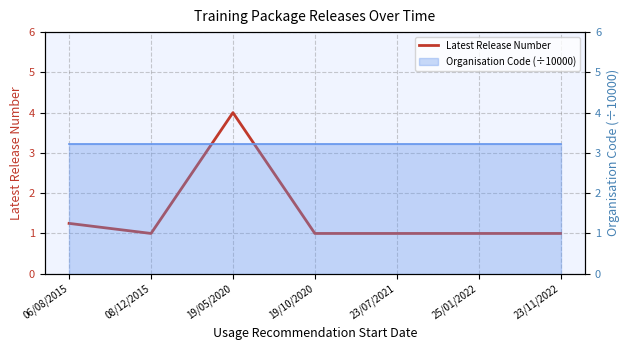

Reading right to left, extract all data points from this chart.

23/11/2022=1.0	25/01/2022=1.0	23/07/2021=1.0	19/10/2020=1.0	19/05/2020=4.0	08/12/2015=1.0	06/08/2015=1.2